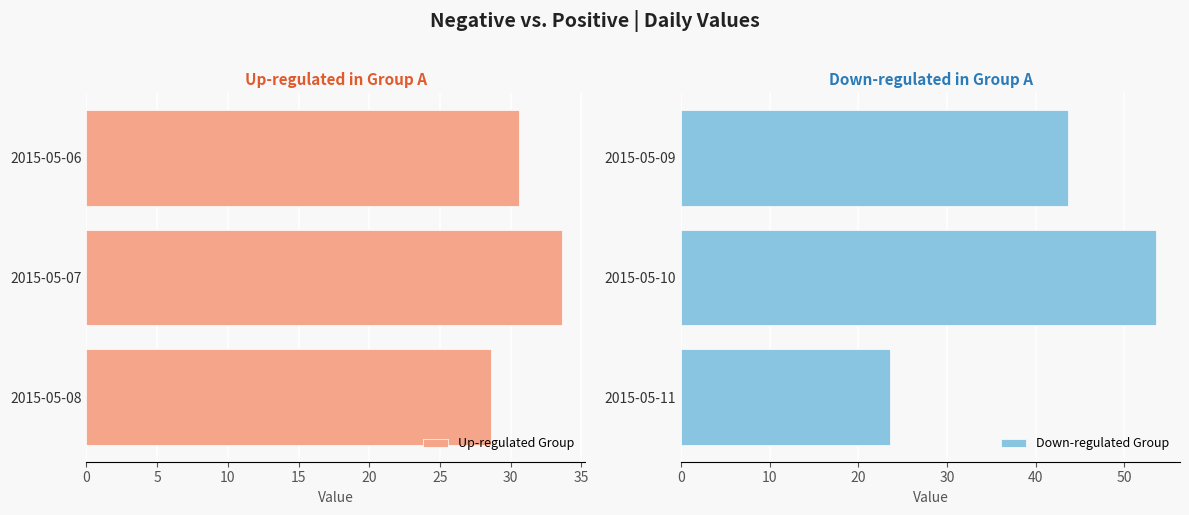

What is the value of the Up-regulated Group bar at the 3rd from the left?

28.6